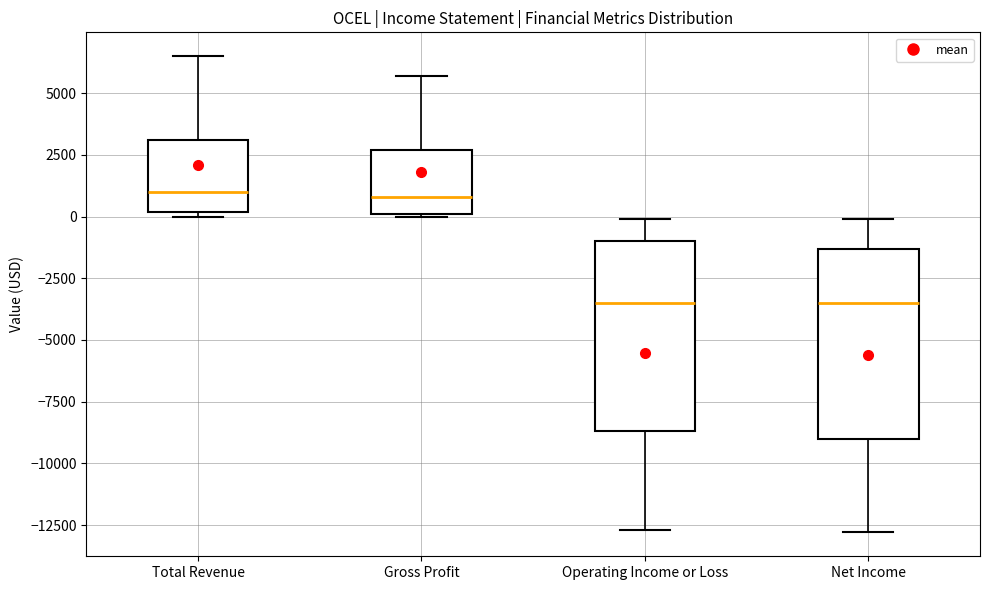

Reading left to right, transcribe this box plot: for each box, give where its median line is, the range the box spans, and where its two whiskers end, as read against the y-axis. The values are not printed on the chart, so give them approximately, as read against the axis.

Total Revenue: median 1000, box 0 to 3000, whiskers 0 (just below the box's lower edge) to 6500
Gross Profit: median 1000, box 0 to 2500, whiskers 0 to 5500
Operating Income or Loss: median -3500, box -8500 to -1000, whiskers -12500 to 0
Net Income: median -3500, box -9000 to -1500, whiskers -13000 to 0